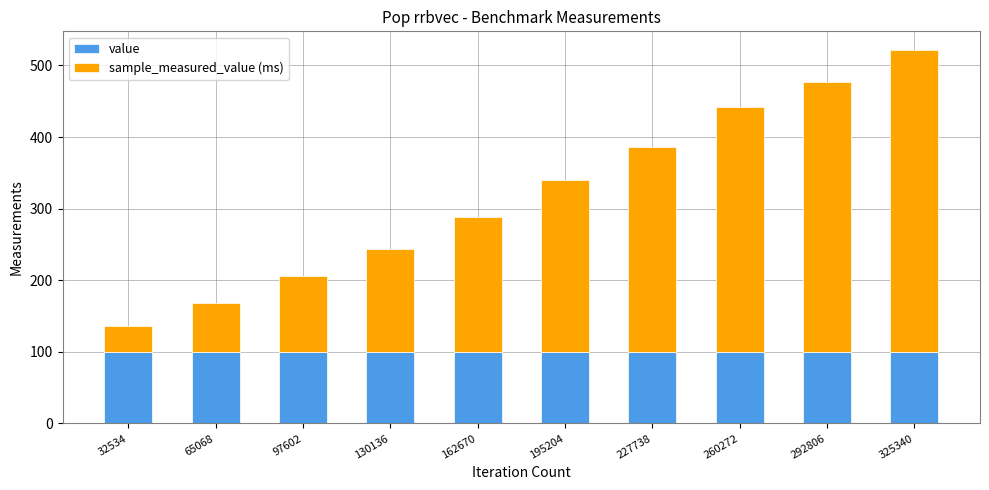

What is the sum of all value values?

1000.0